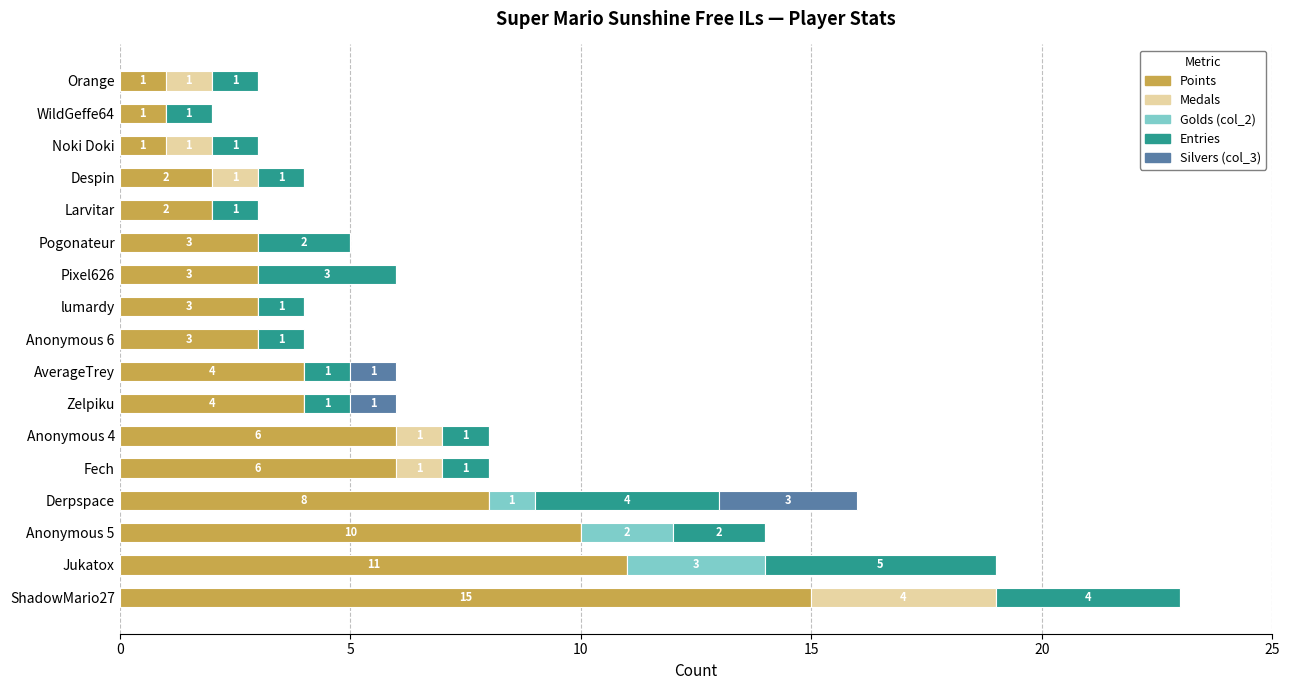

Count the number of data series in this chart.

5